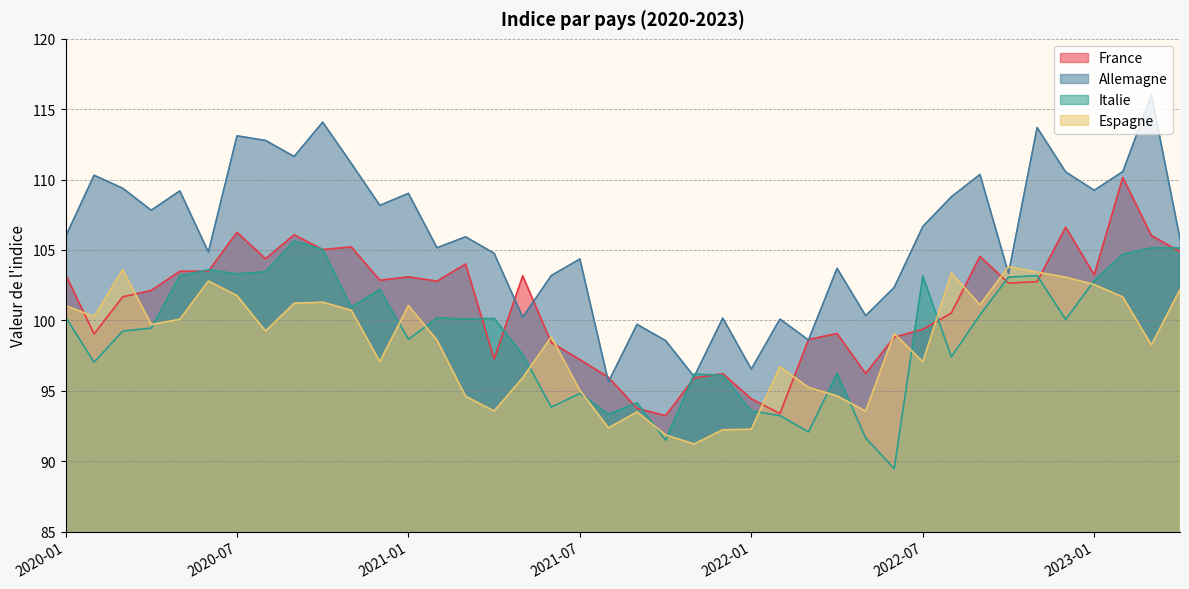

Rank the series at 2022-03 from highest to lowest value.

France, Allemagne, Espagne, Italie